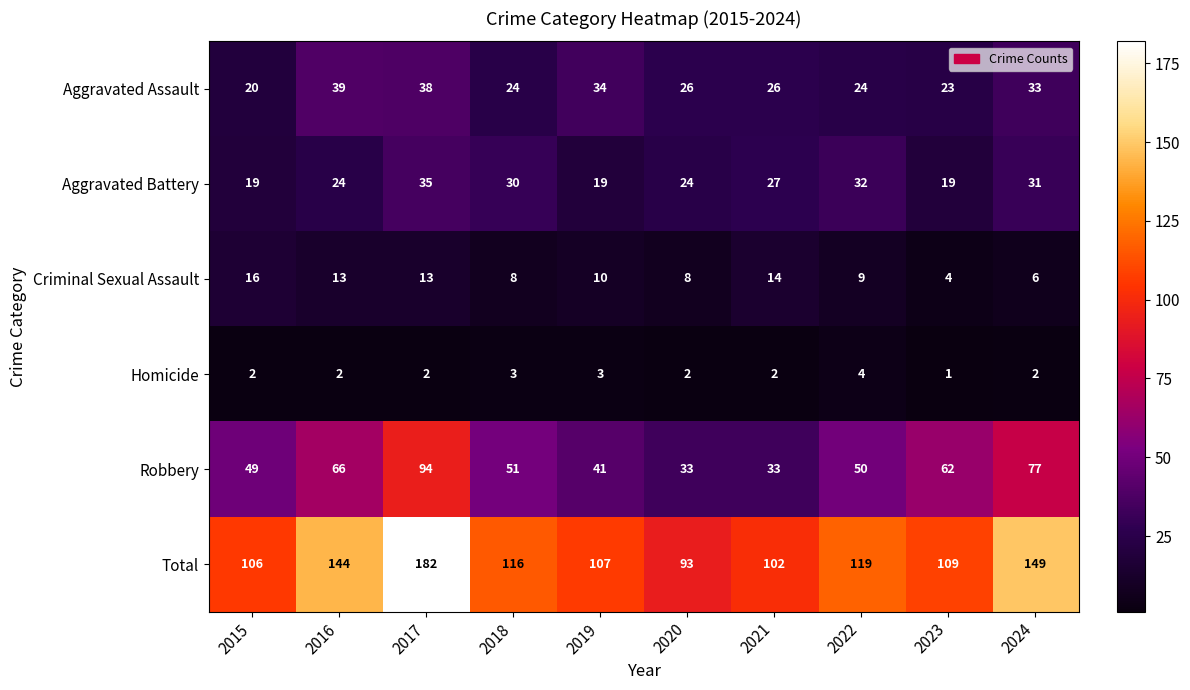

How many data points does each series have?

10